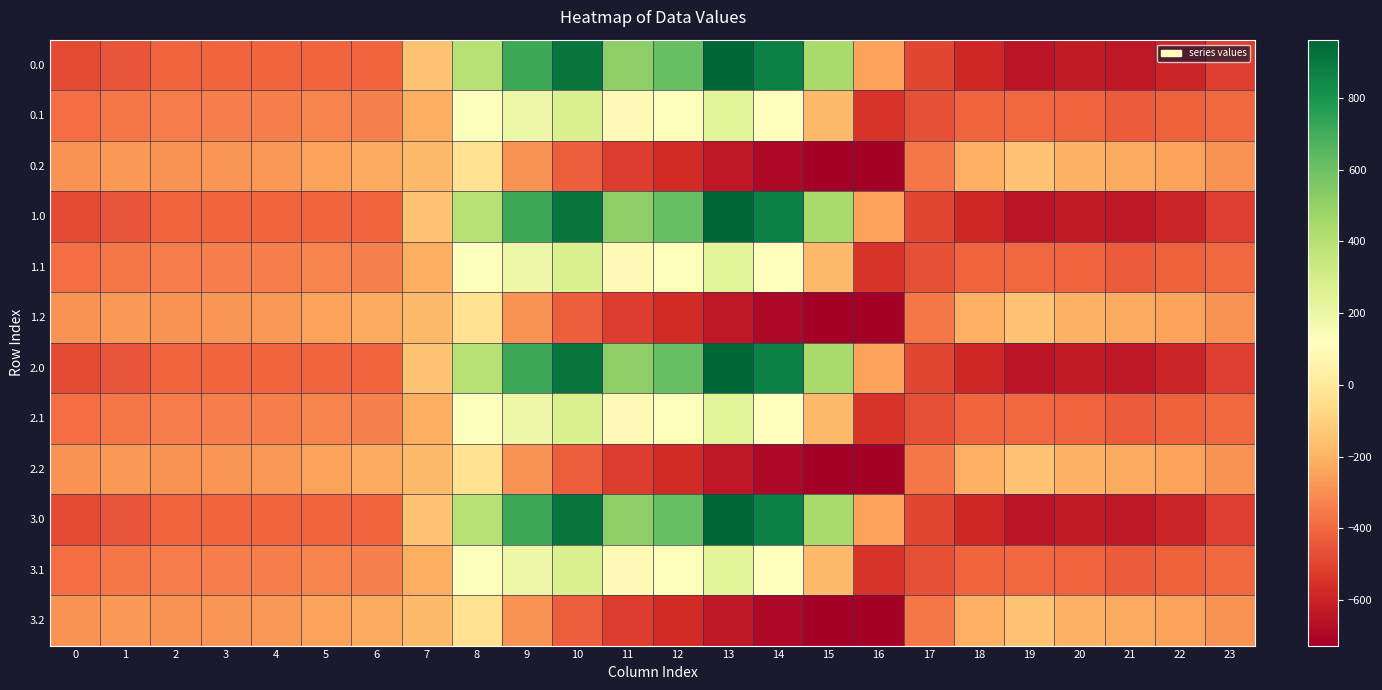

What is the maximum value shown in the chart?

962.7